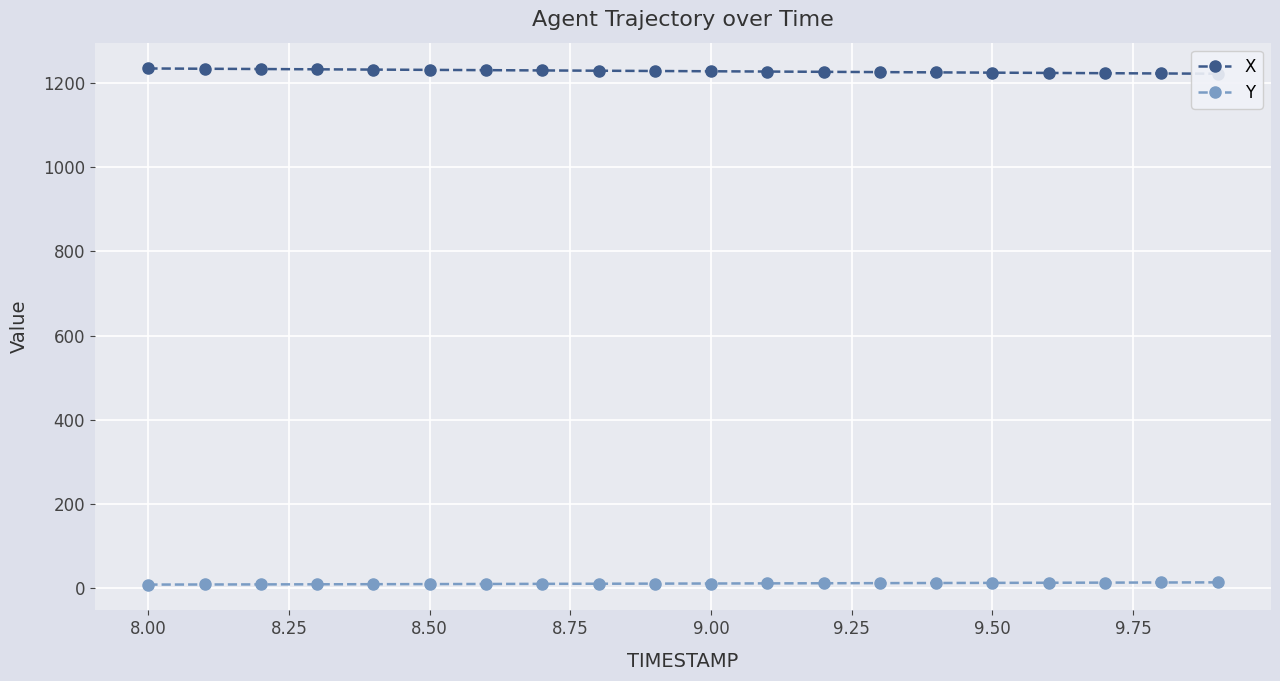

At which label does Y first exceed 11?

9.00